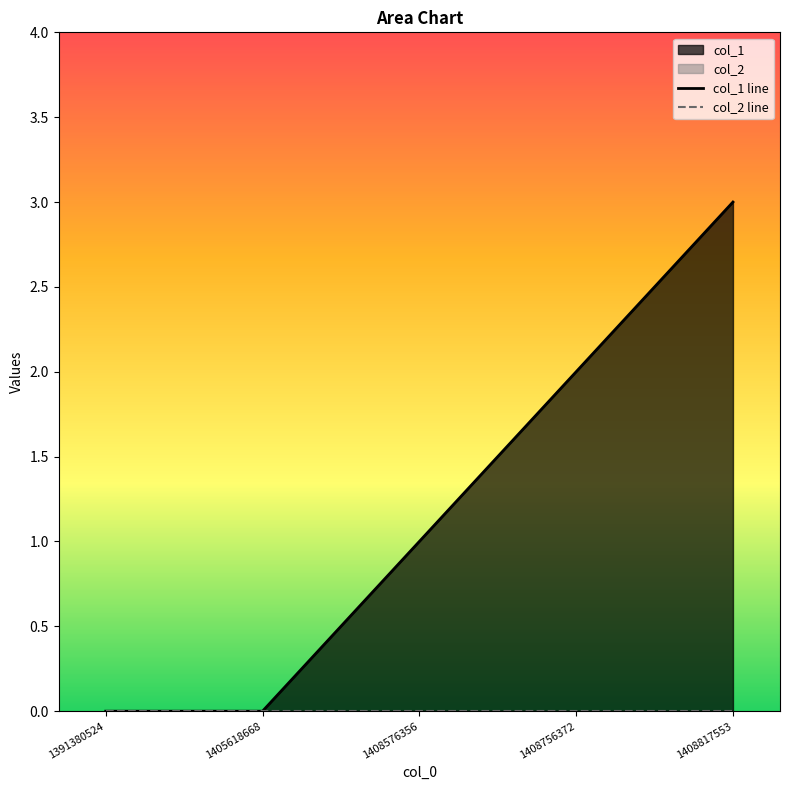

True or false: col_1 line has more than 0 interior local peaks.

False